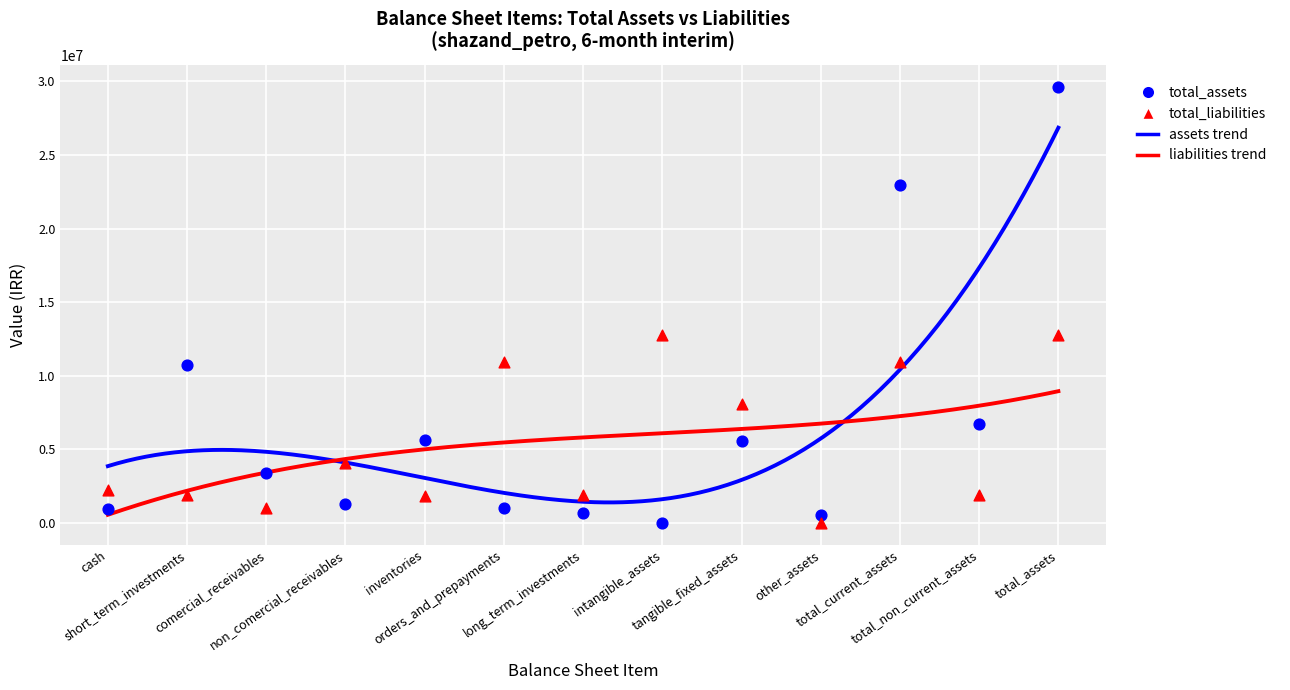

At which category is the sum across all series the highest?

total_assets